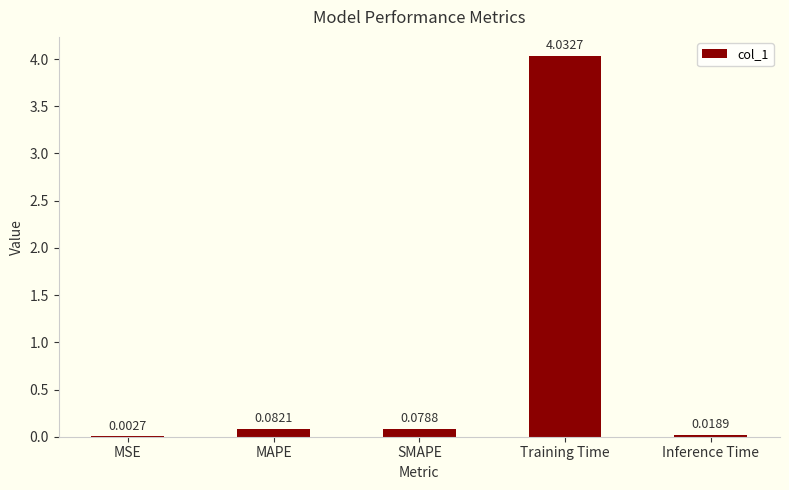

Where is the data nearest to the value 2?

MAPE